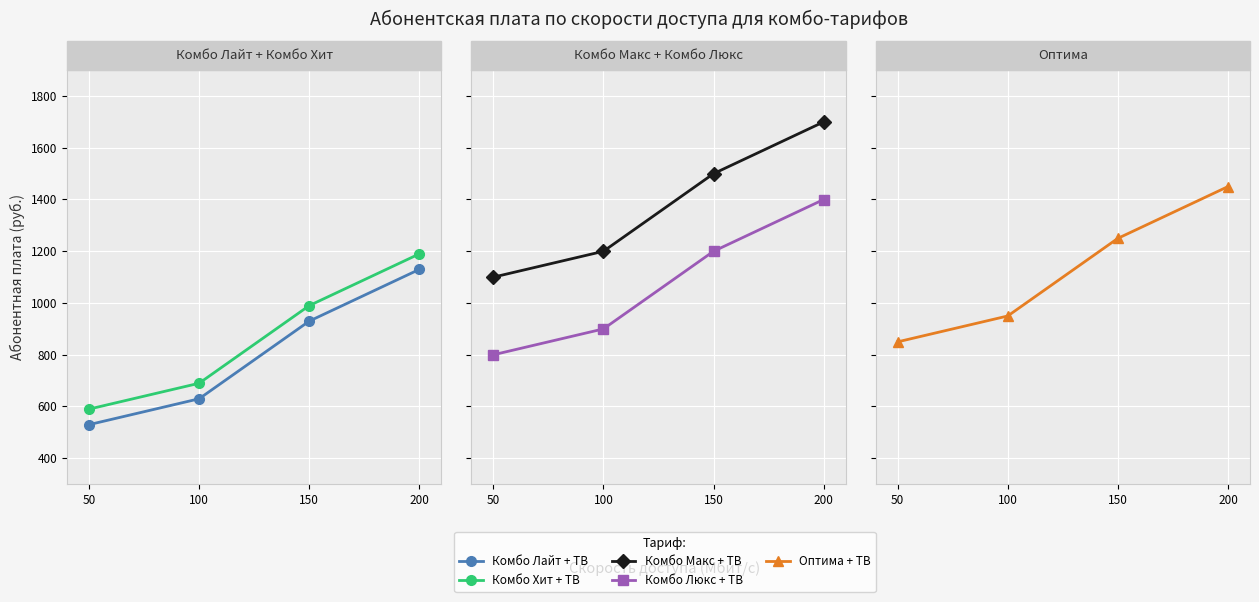

The value of Комбо Хит + ТВ at 100 is 938. True or false?

False